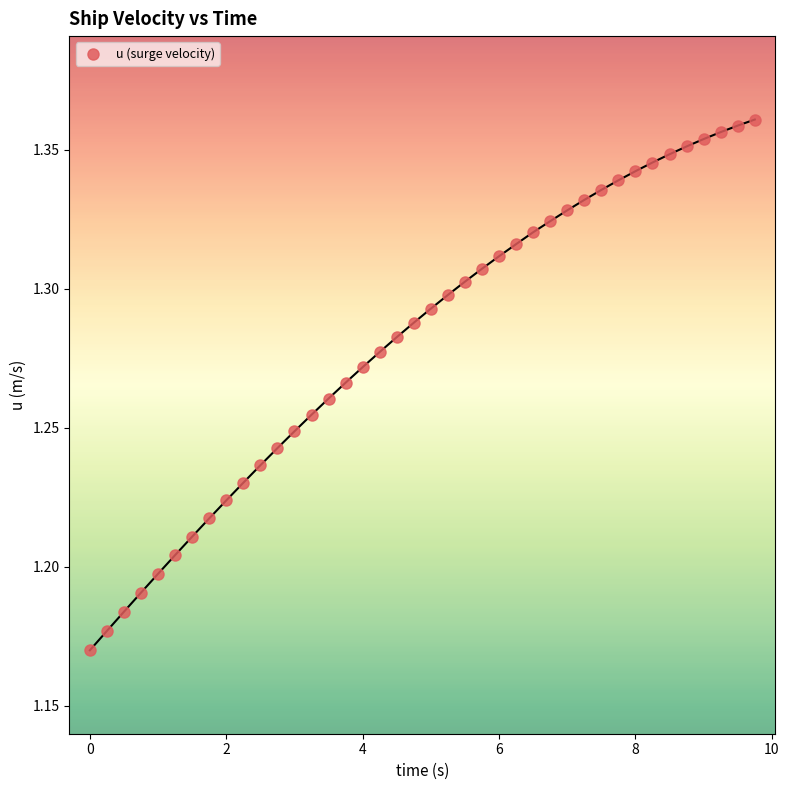

What is the range of X values (max minus min)?

9.8